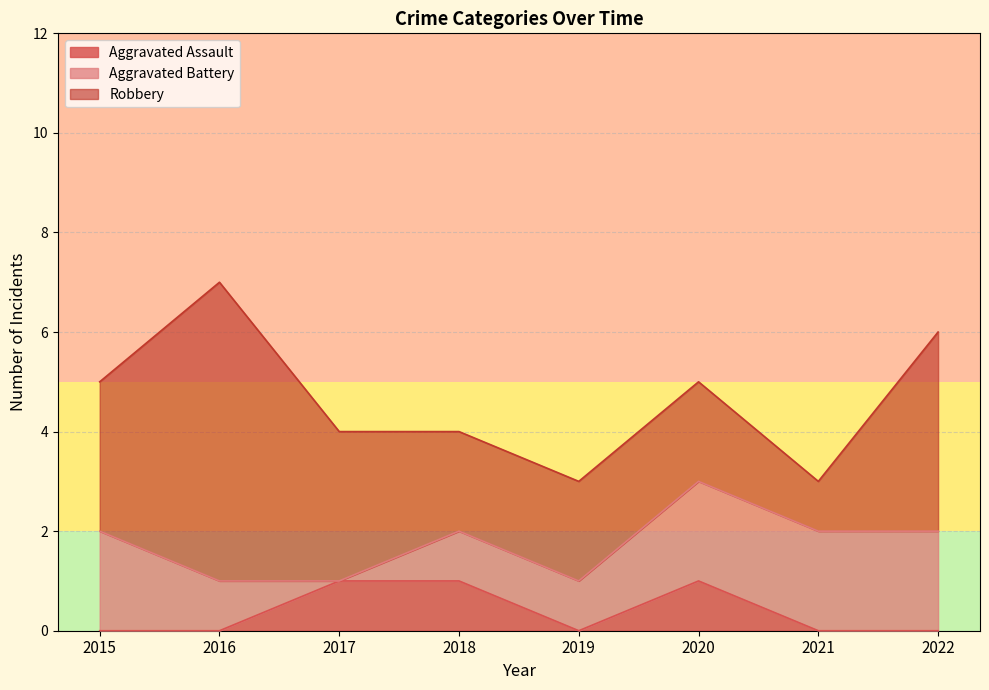

Rank the series by their maximum value, from lowest to highest.

Aggravated Assault, Aggravated Battery, Robbery